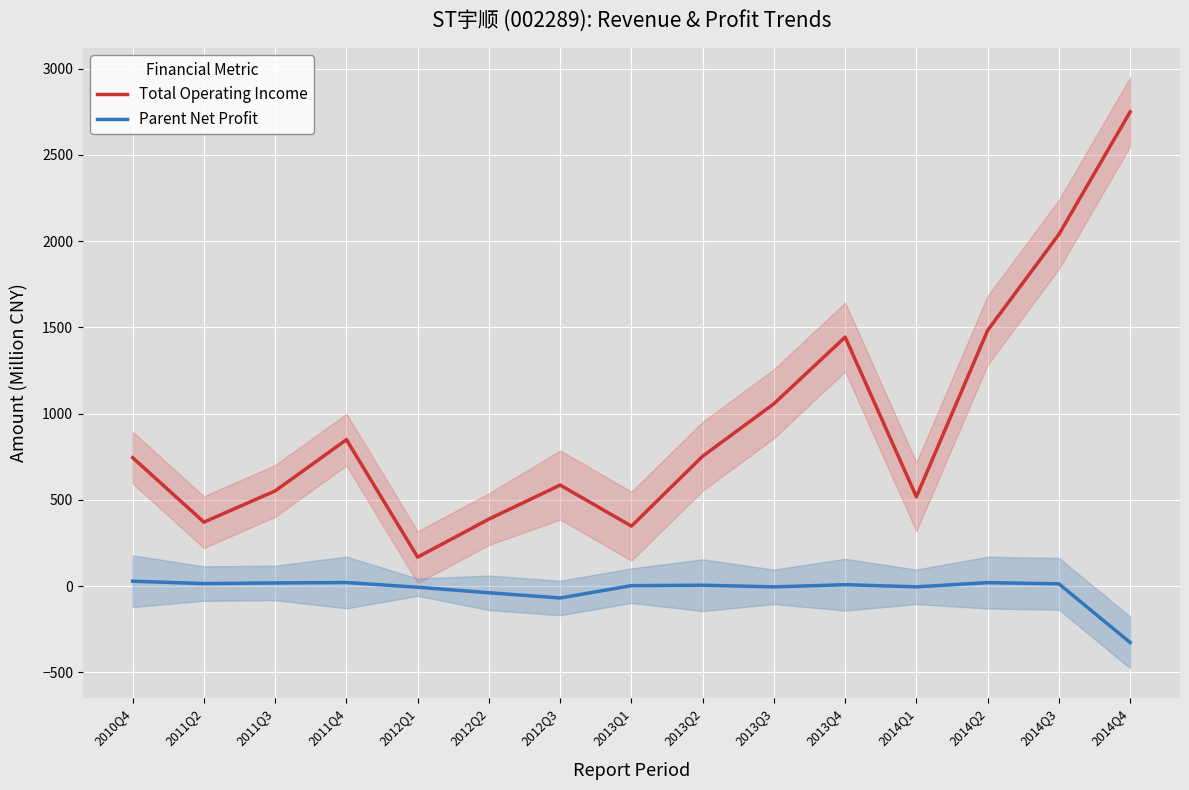

What is the sum of all Parent Net Profit values?

-318.9